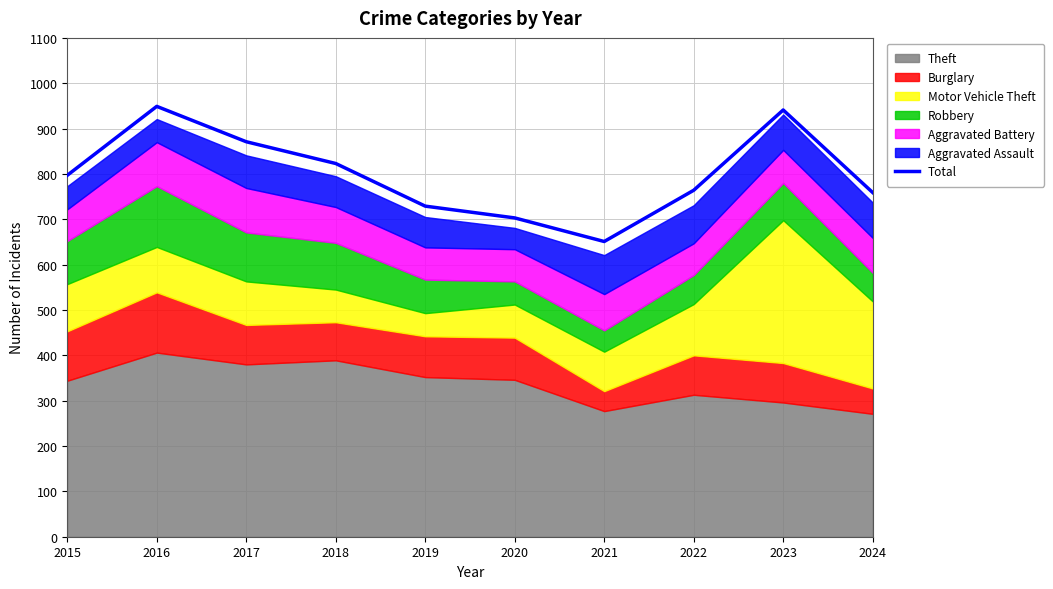

What is the difference between the second highest and second lowest values?

238